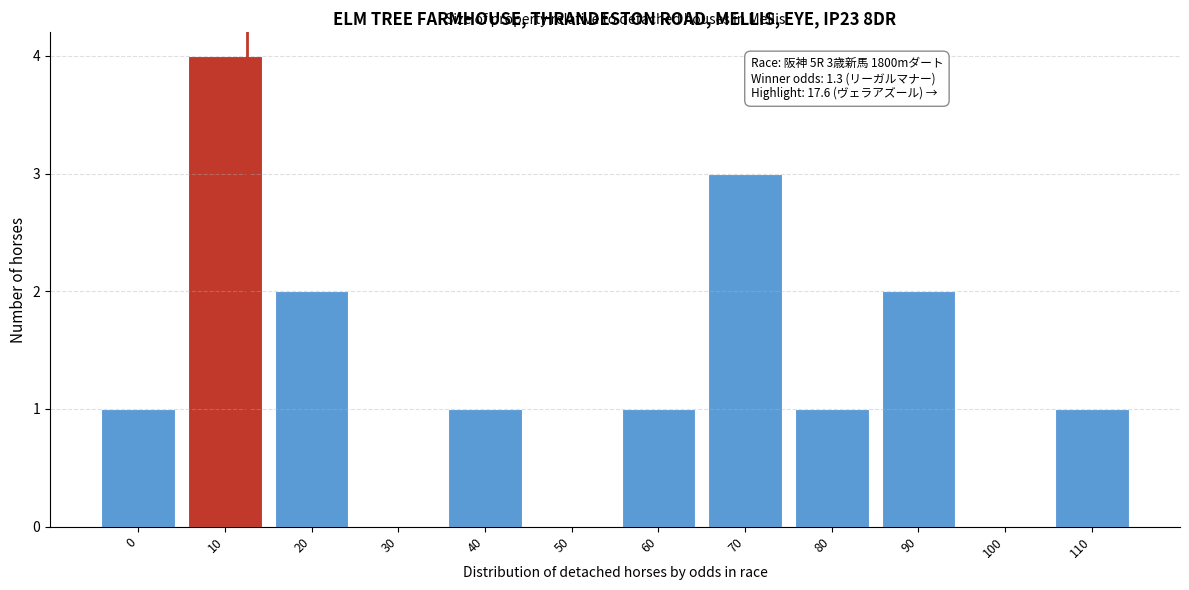

Reading right to left, what are all the values shown in this chart?

110=1	100=0	90=2	80=1	70=3	60=1	50=0	40=1	30=0	20=2	10=4	0=1